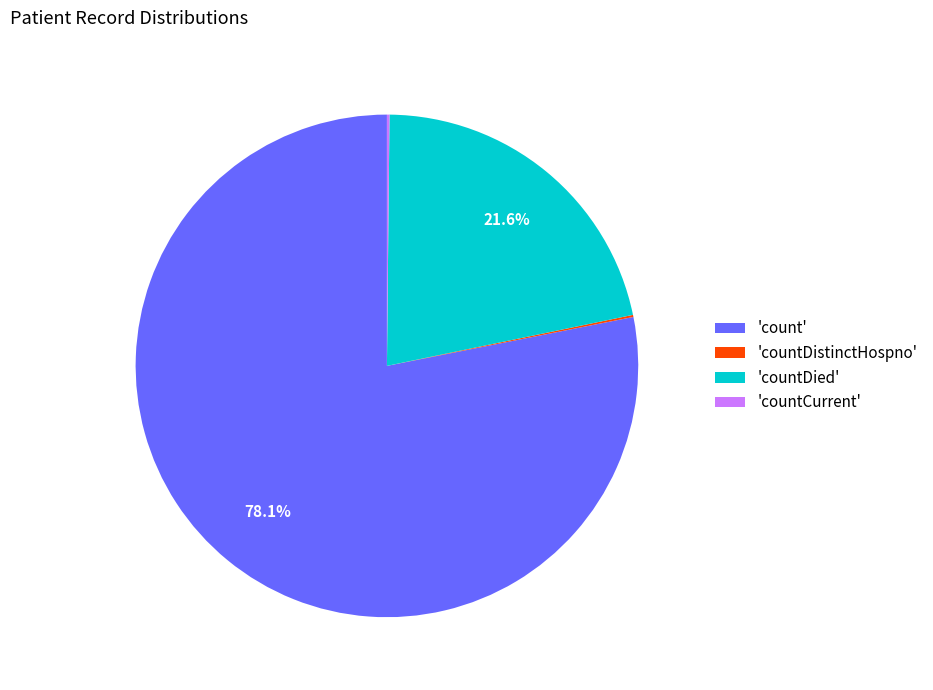

Which slice is the largest?

'count'